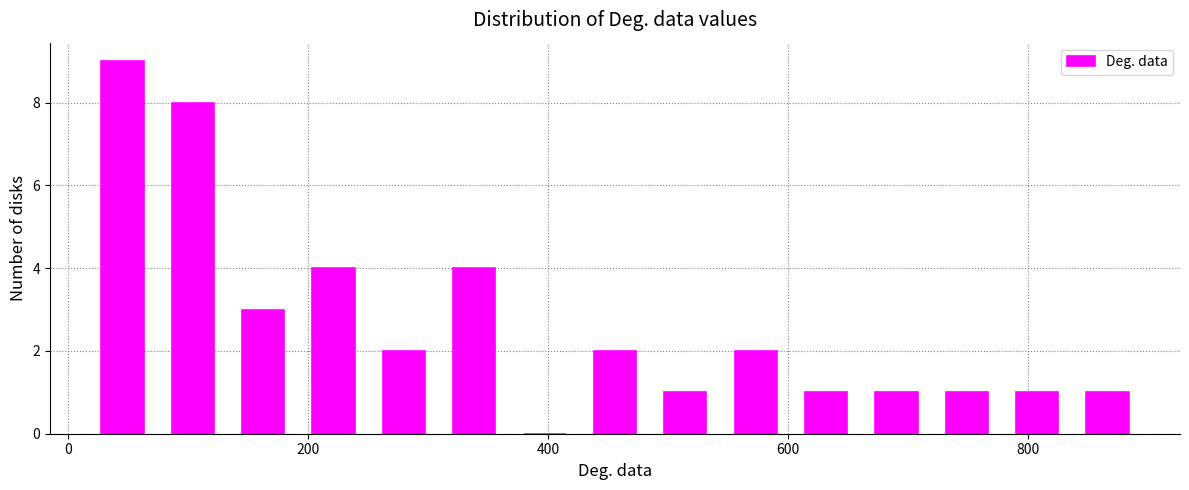

Around what value on the x-axis is the tallest bar? Give the approximate position of its centre, as read against the axis.

40